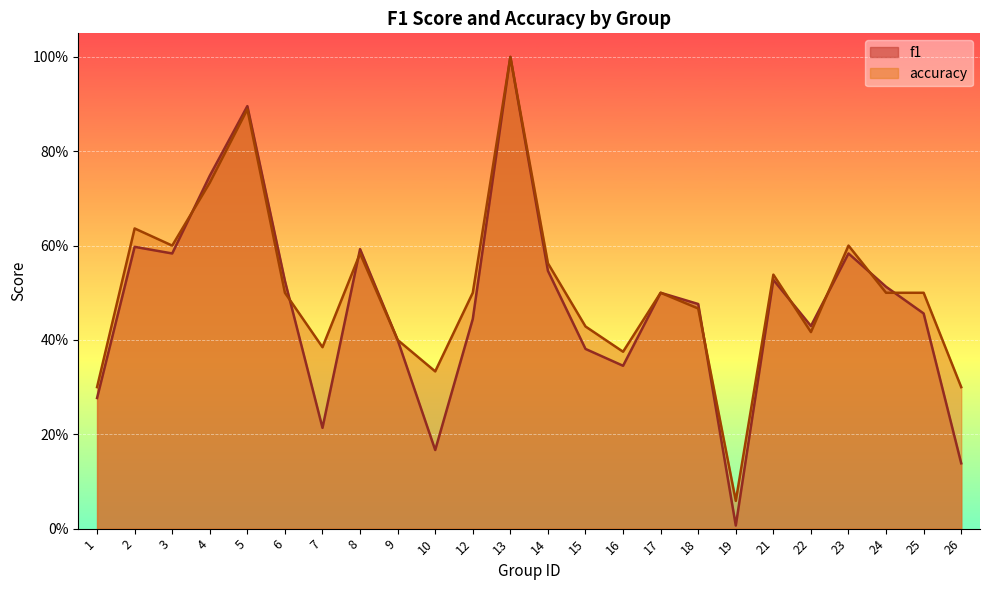

True or false: accuracy and f1 cross at least once.

True